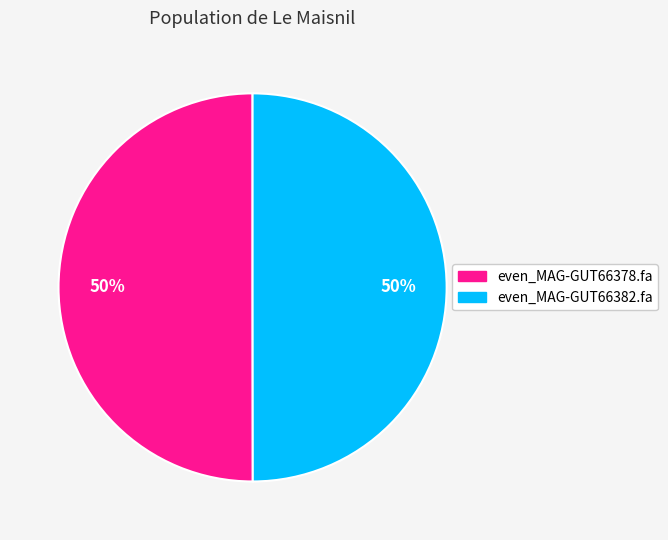

Combined, do even_MAG-GUT66378.fa and even_MAG-GUT66382.fa account for over 50%?

Yes